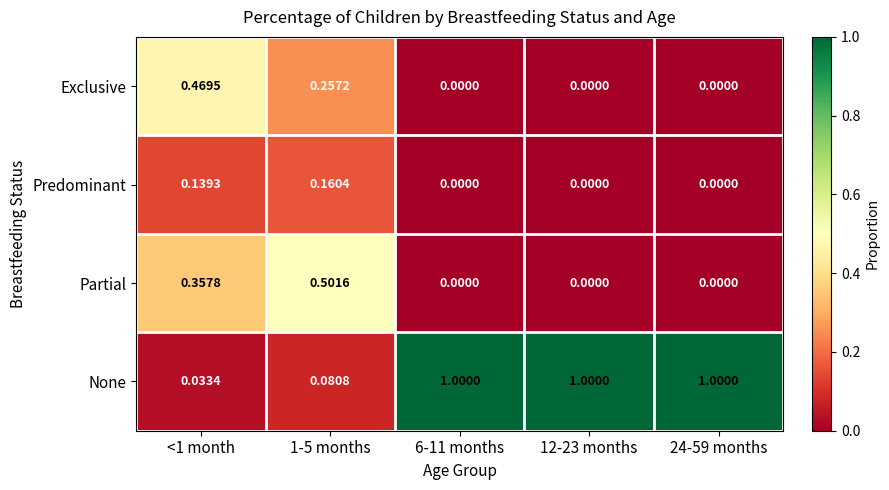

Rank the series by their maximum value, from lowest to highest.

Predominant, Exclusive, Partial, None